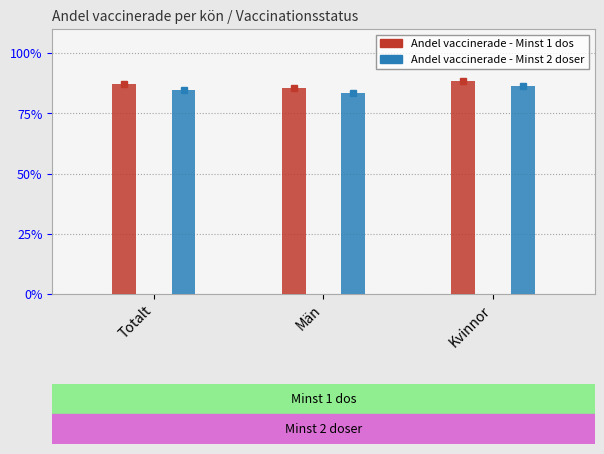

List the series in order of their overall mean, highest first.

Andel vaccinerade - Minst 1 dos, Andel vaccinerade - Minst 2 doser